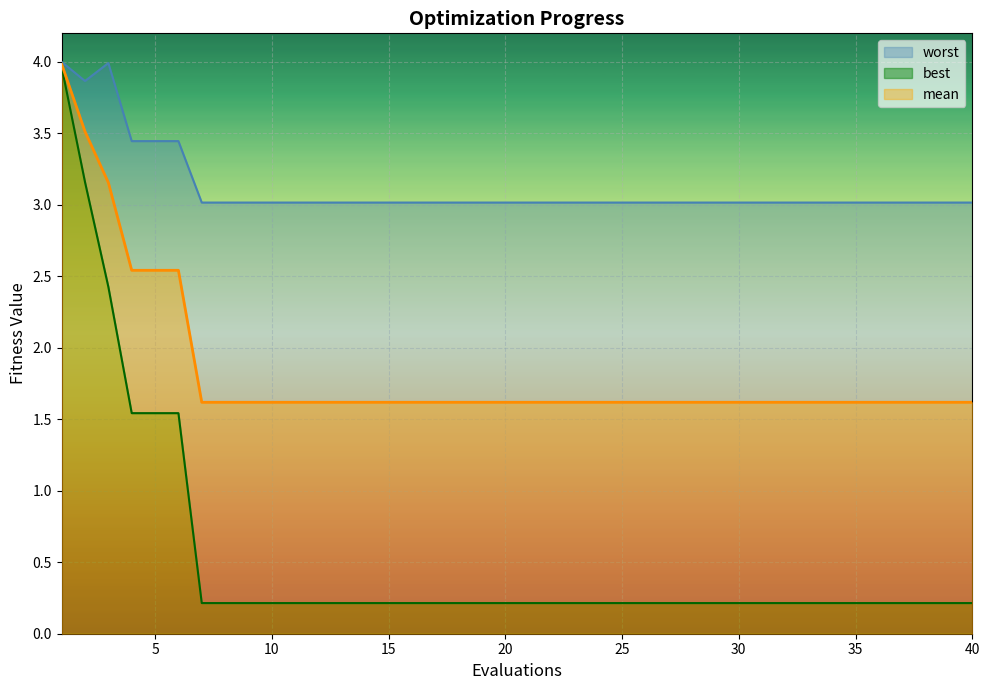

Rank the series by their average value, from highest to lowest.

worst, mean, best